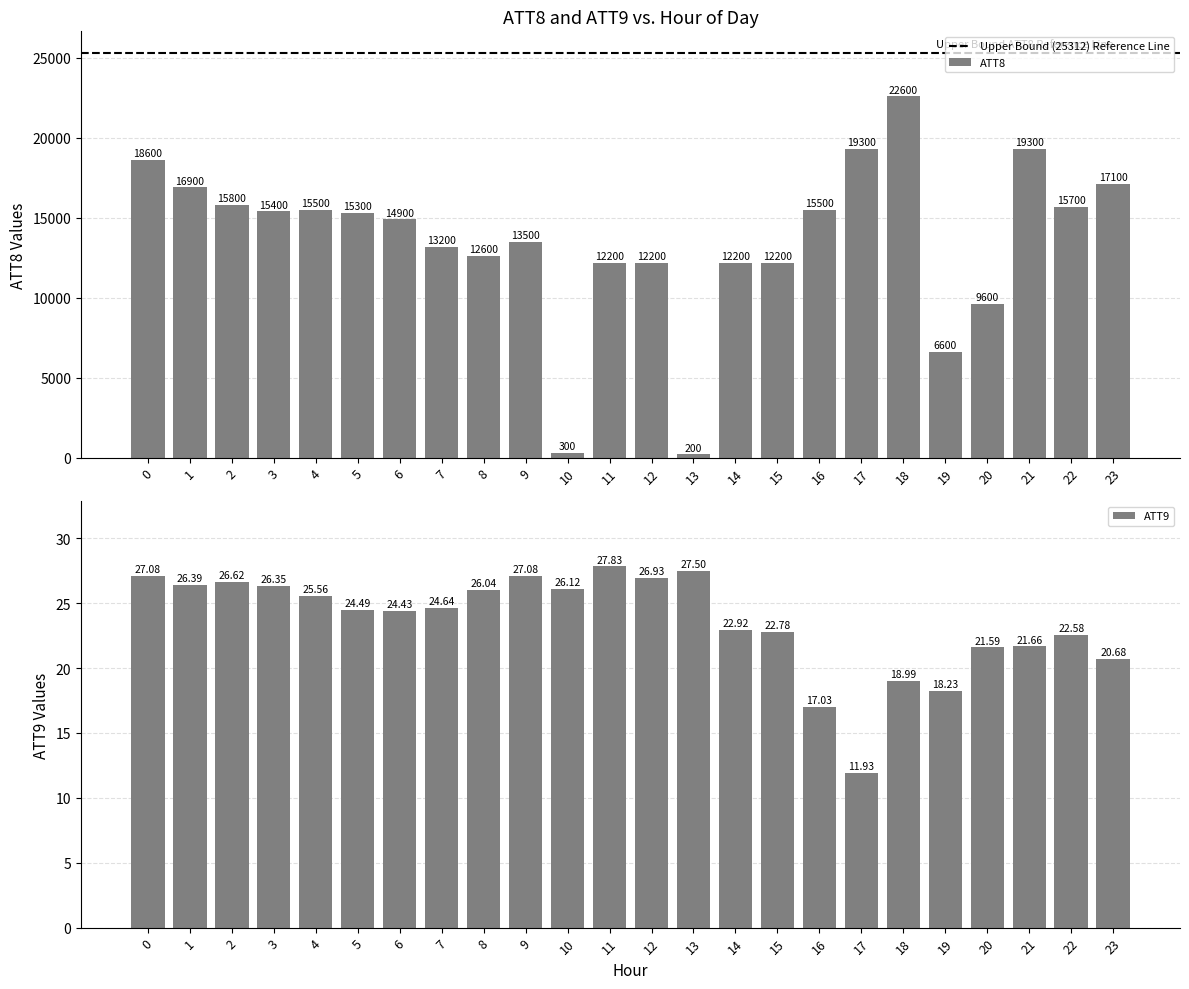

What is the difference between the maximum and second lowest values in the ATT8 series?

22300